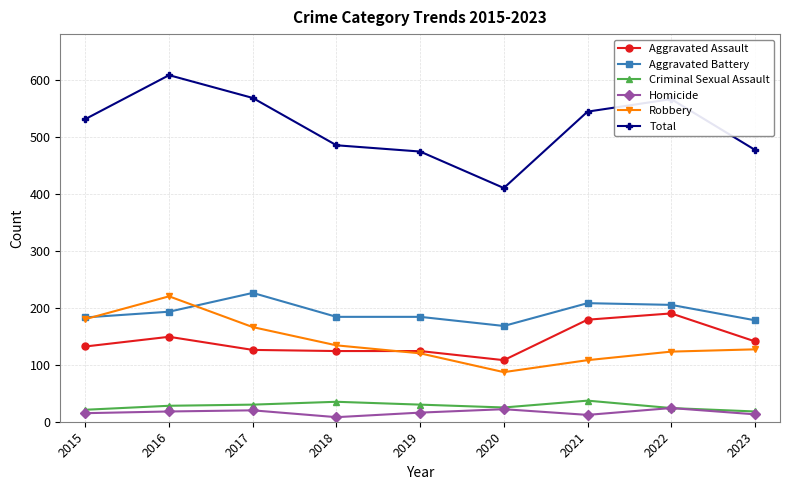

Is it true that Robbery equals 134 at 2018?

True